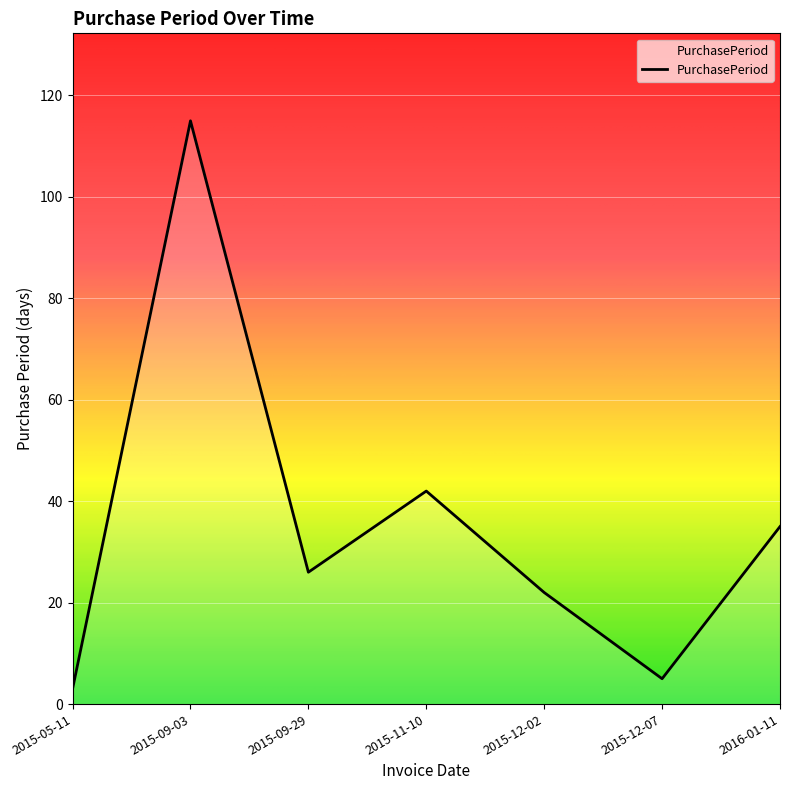

What position from the left is 2015-12-07?

6